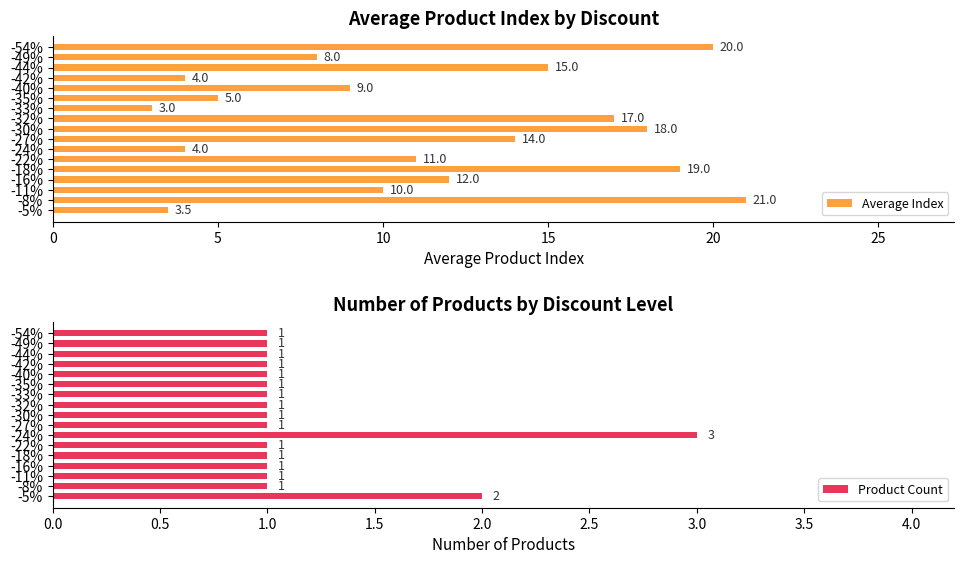

True or false: Average Index has a value of 4.8 at -49%.

False